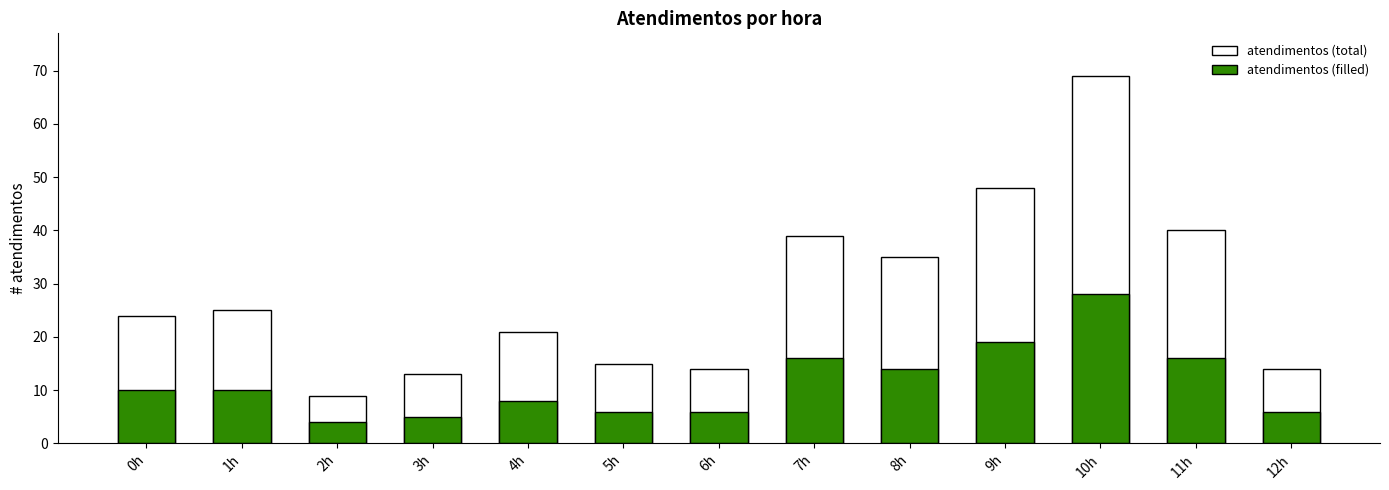

Reading left to right, what are all the values shown in this chart?

atendimentos (total): 0h=24	1h=25	2h=9	3h=13	4h=21	5h=15	6h=14	7h=39	8h=35	9h=48	10h=69	11h=40	12h=14
atendimentos (filled): 0h=10	1h=10	2h=4	3h=5	4h=8	5h=6	6h=6	7h=16	8h=14	9h=19	10h=28	11h=16	12h=6